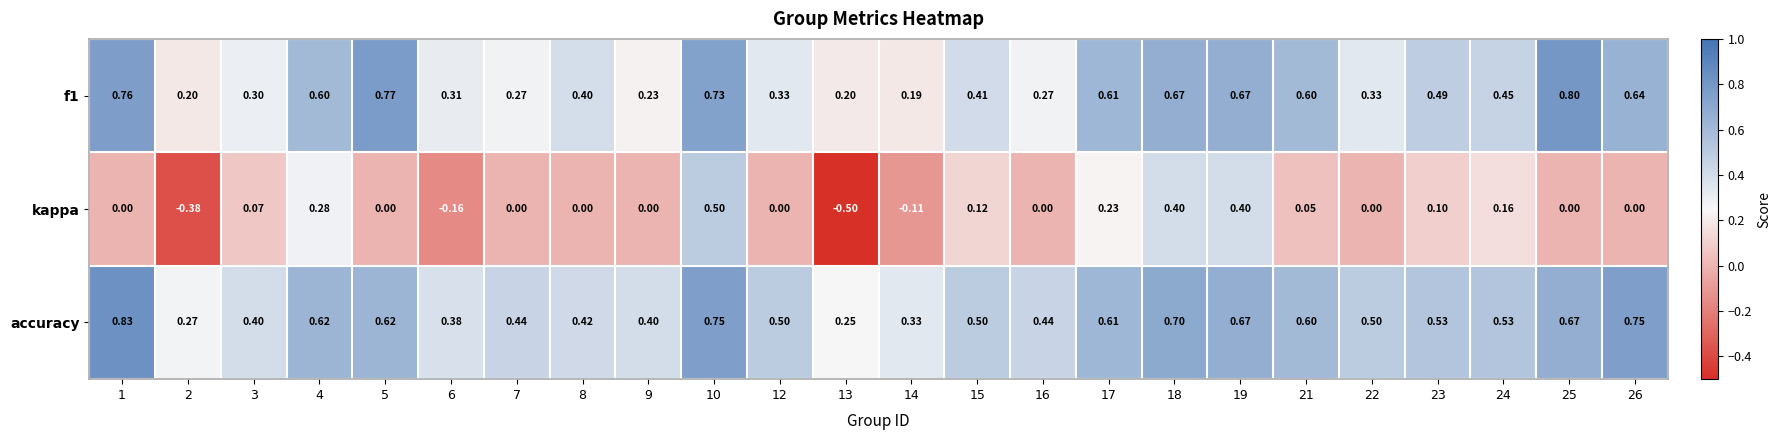

Which series has the widest spread of values?

kappa